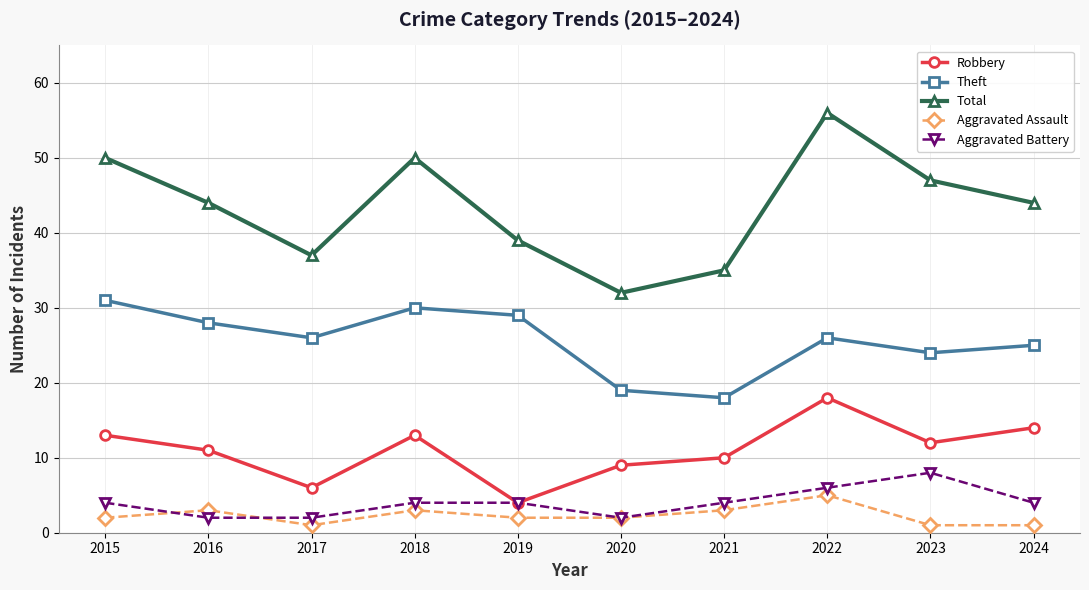

True or false: Aggravated Assault has more than 2 interior local peaks.

True